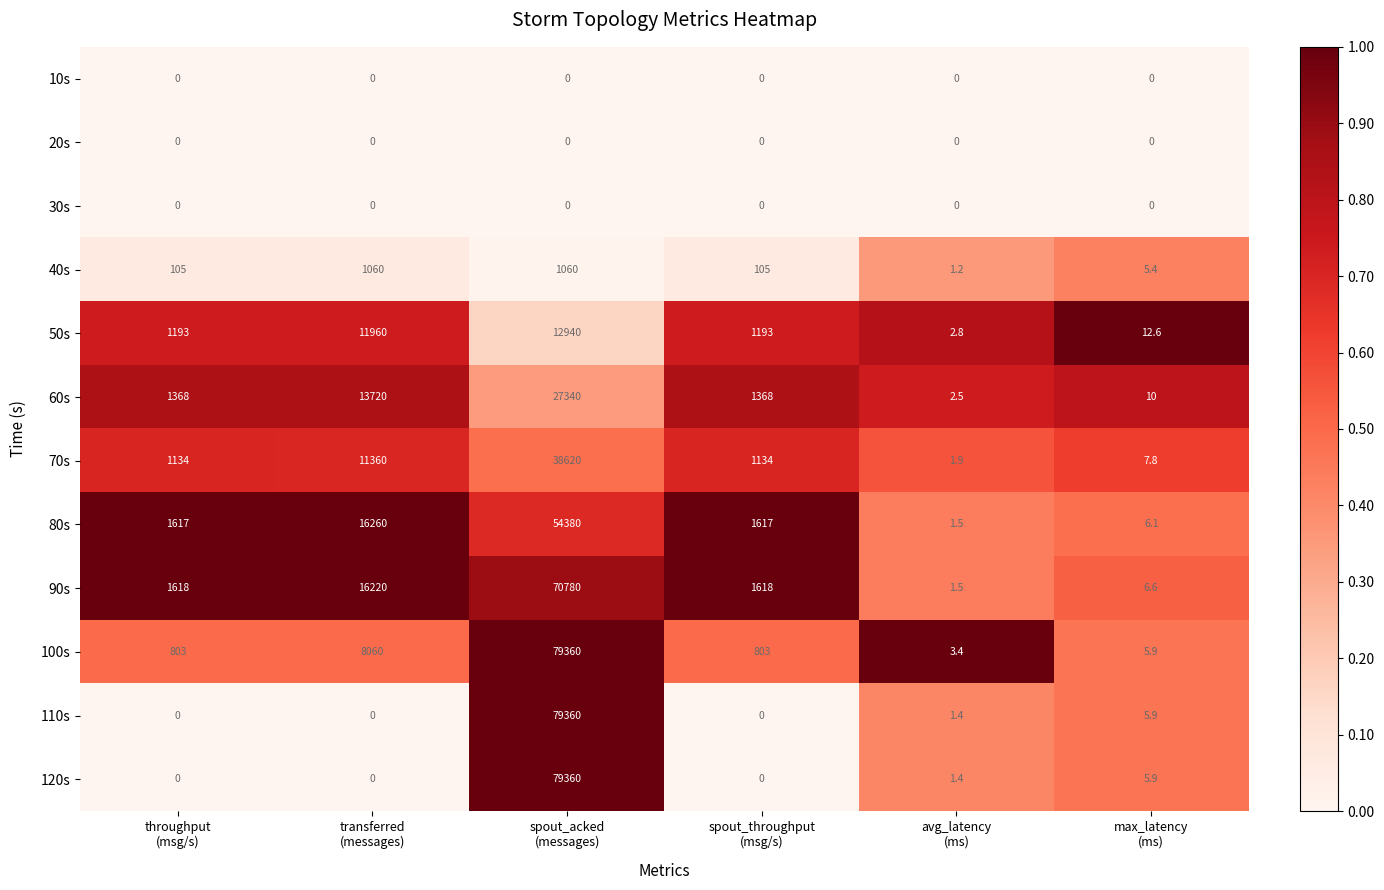

What is the greatest value displayed?

79360.0